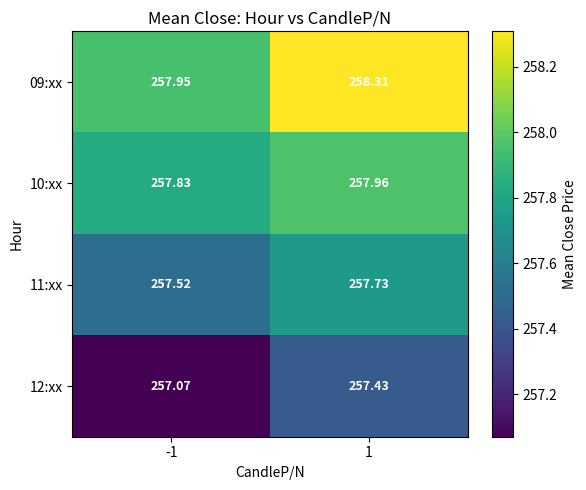

Is the value of 09:xx at 1 greater than the value of 11:xx at 1?

Yes